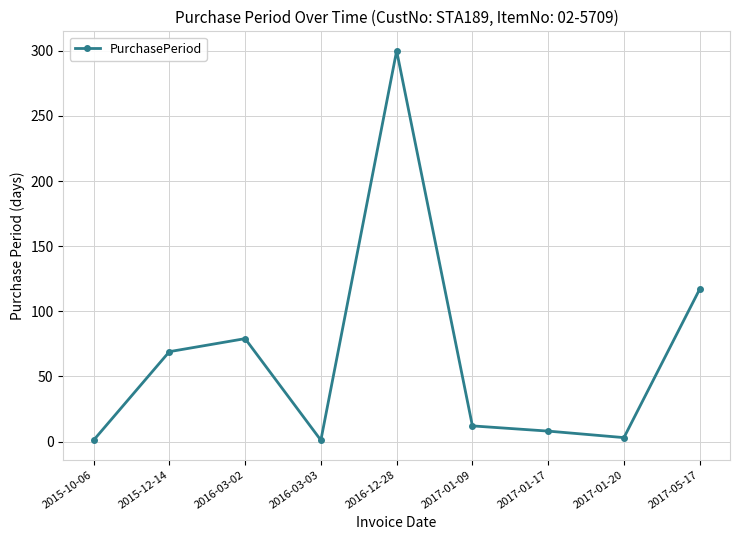

How many data points are less than 12?

4